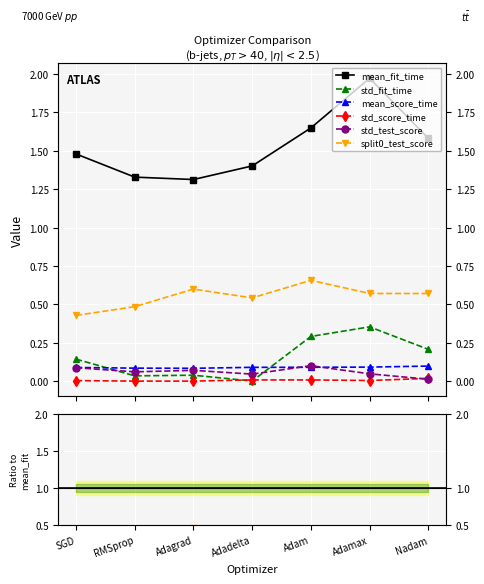

In split0_test_score, how many points are higher than both neighbors (excluding endpoints)?

2